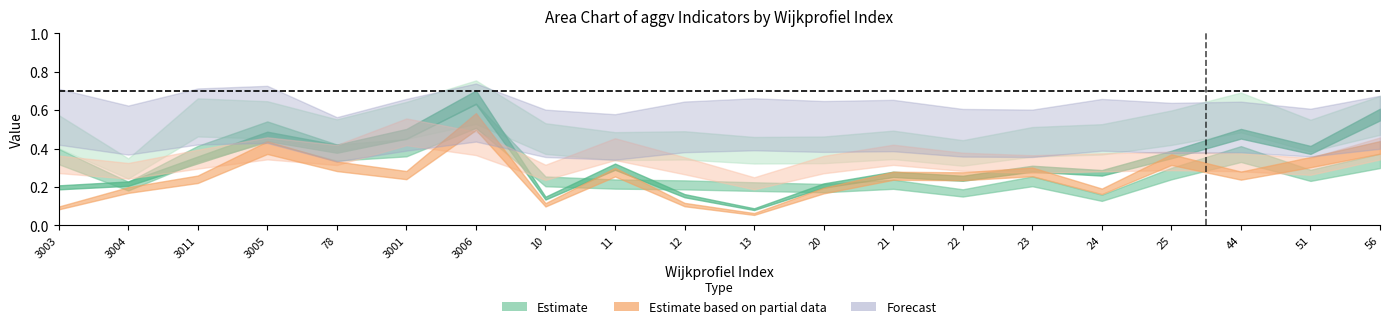

Does the chart have visible grid lines?

No